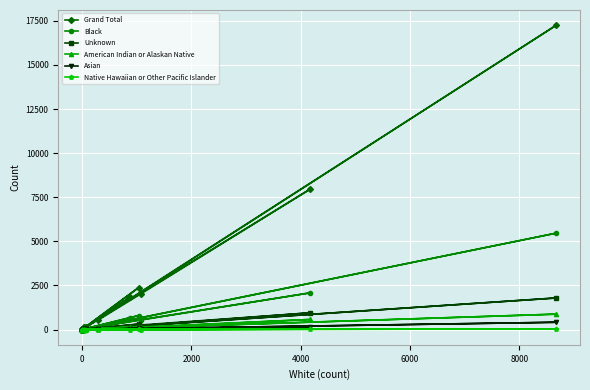

The value of Grand Total at 10 is 3608. True or false?

False